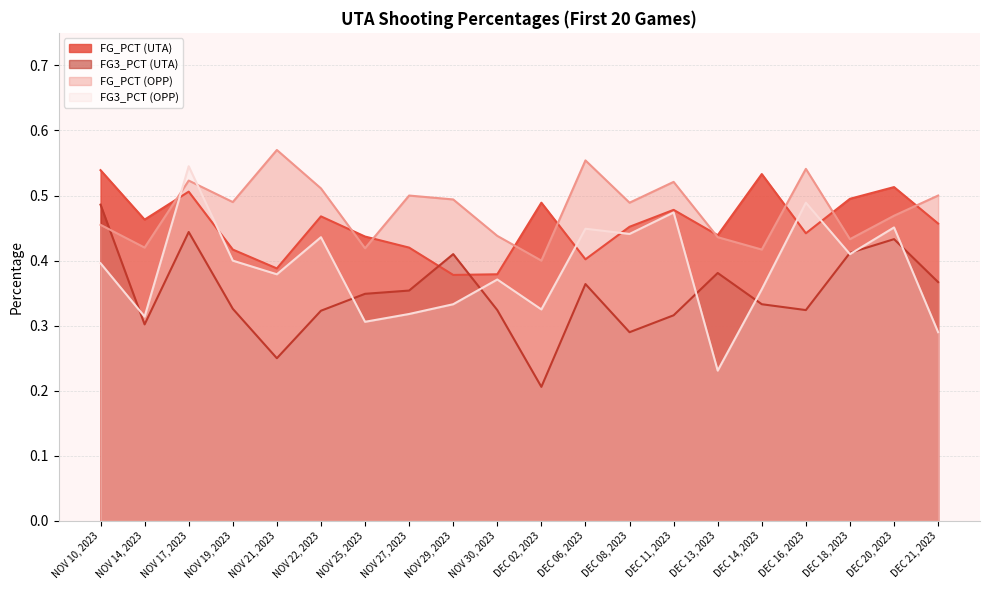

Between which two adjacent categories do FG3_PCT (UTA) and FG3_PCT (OPP) first intersect?

NOV 10, 2023 and NOV 14, 2023